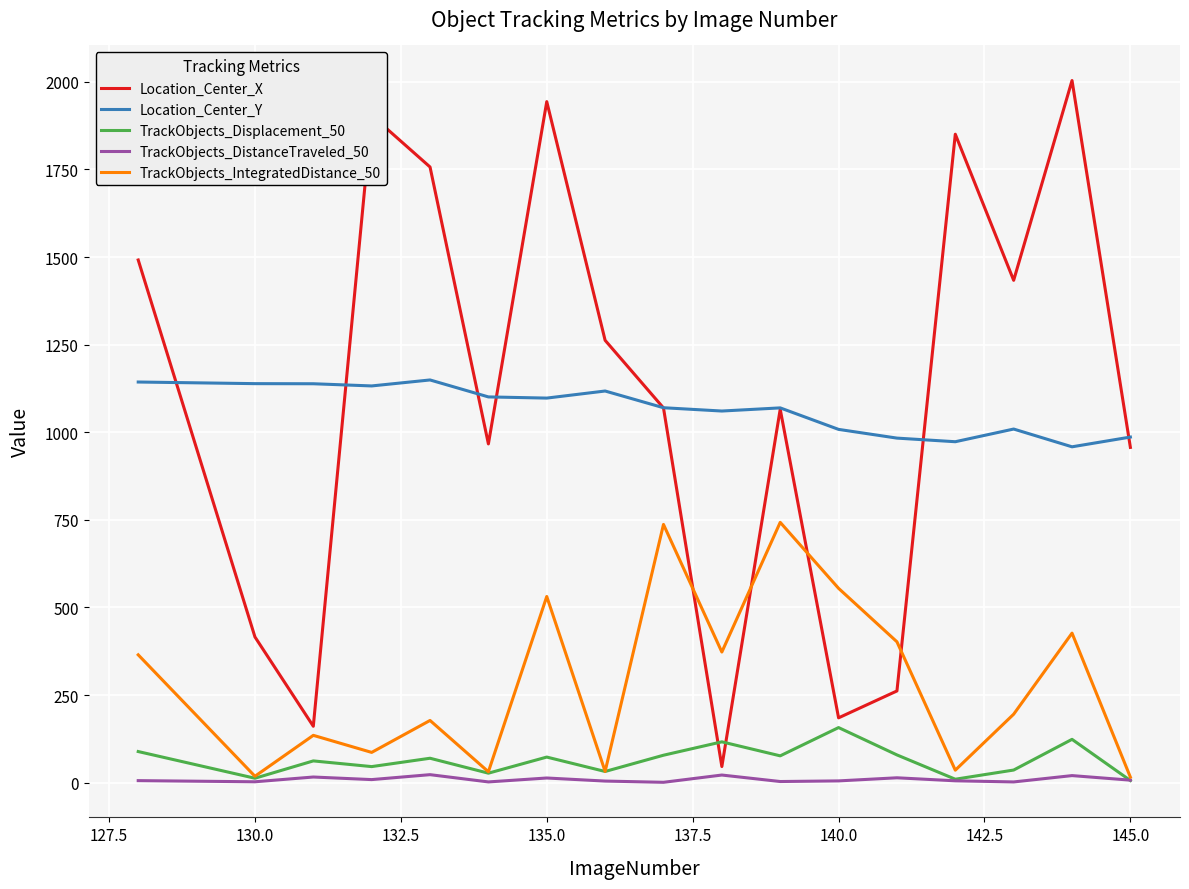

Rank the series by their maximum value, from lowest to highest.

TrackObjects_DistanceTraveled_50, TrackObjects_Displacement_50, TrackObjects_IntegratedDistance_50, Location_Center_Y, Location_Center_X